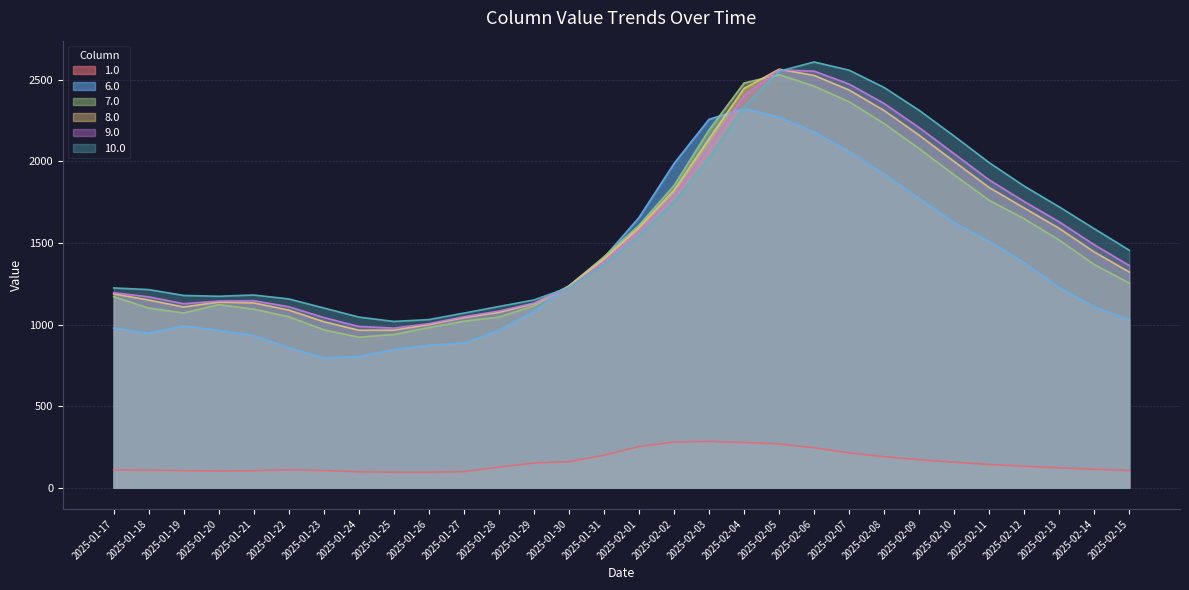

Between which two adjacent categories do 7.0 and 10.0 first intersect?

2025-01-29 and 2025-01-30